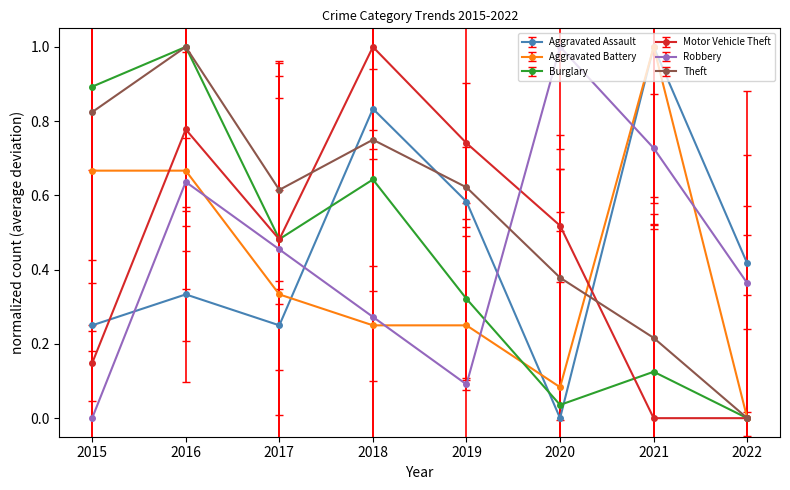

Reading left to right, extract all data points from this chart.

Aggravated Assault: 2015=0.2	2016=0.3	2017=0.2	2018=0.8	2019=0.6	2020=0.0	2021=1.0	2022=0.4
Aggravated Battery: 2015=0.7	2016=0.7	2017=0.3	2018=0.2	2019=0.2	2020=0.1	2021=1.0	2022=0.0
Burglary: 2015=0.9	2016=1.0	2017=0.5	2018=0.6	2019=0.3	2020=0.0	2021=0.1	2022=0.0
Motor Vehicle Theft: 2015=0.1	2016=0.8	2017=0.5	2018=1.0	2019=0.7	2020=0.5	2021=0.0	2022=0.0
Robbery: 2015=0.0	2016=0.6	2017=0.5	2018=0.3	2019=0.1	2020=1.0	2021=0.7	2022=0.4
Theft: 2015=0.8	2016=1.0	2017=0.6	2018=0.8	2019=0.6	2020=0.4	2021=0.2	2022=0.0